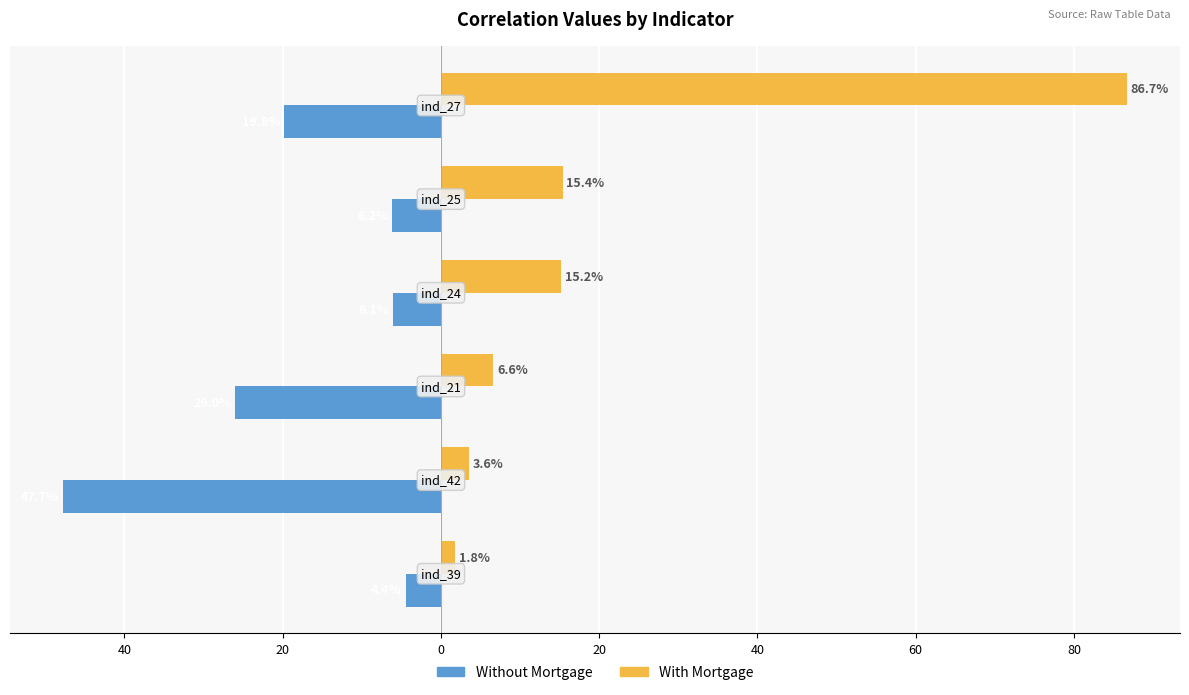

Which series has the largest range (max minus min)?

With Mortgage